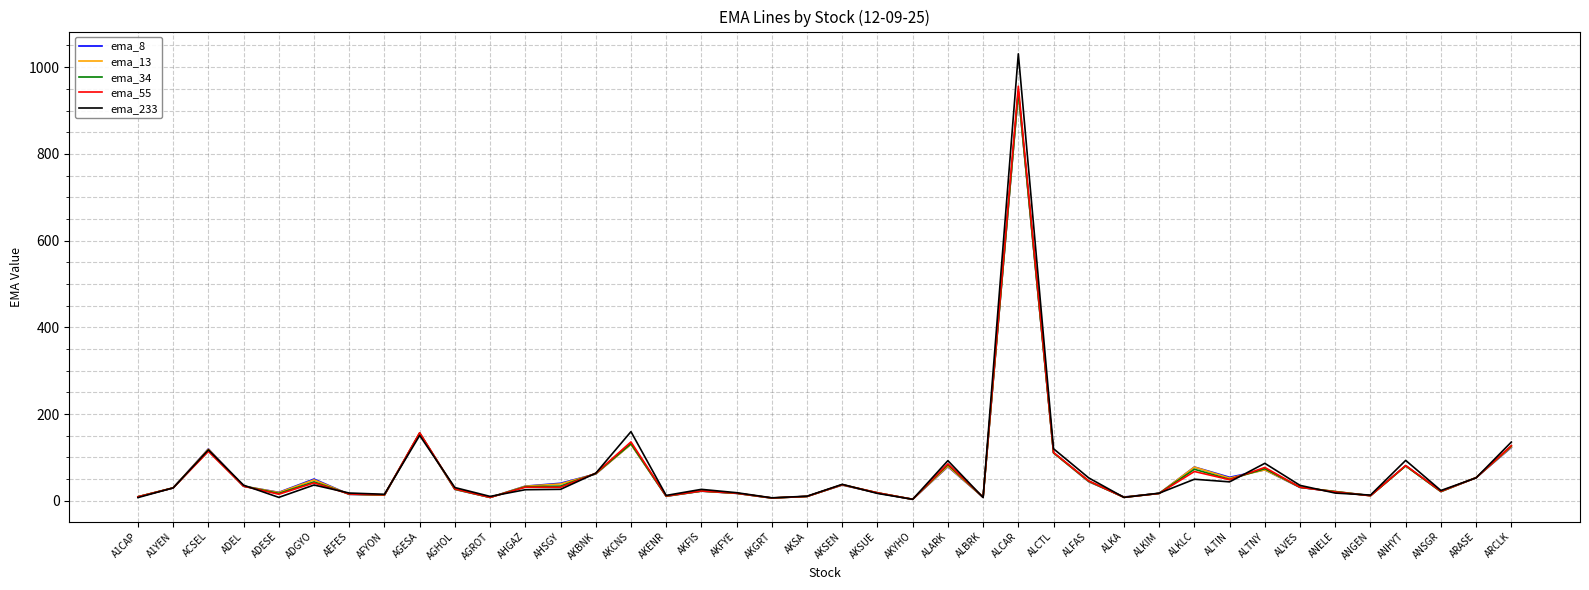

Does the chart display data point markers on the line(s)?

No